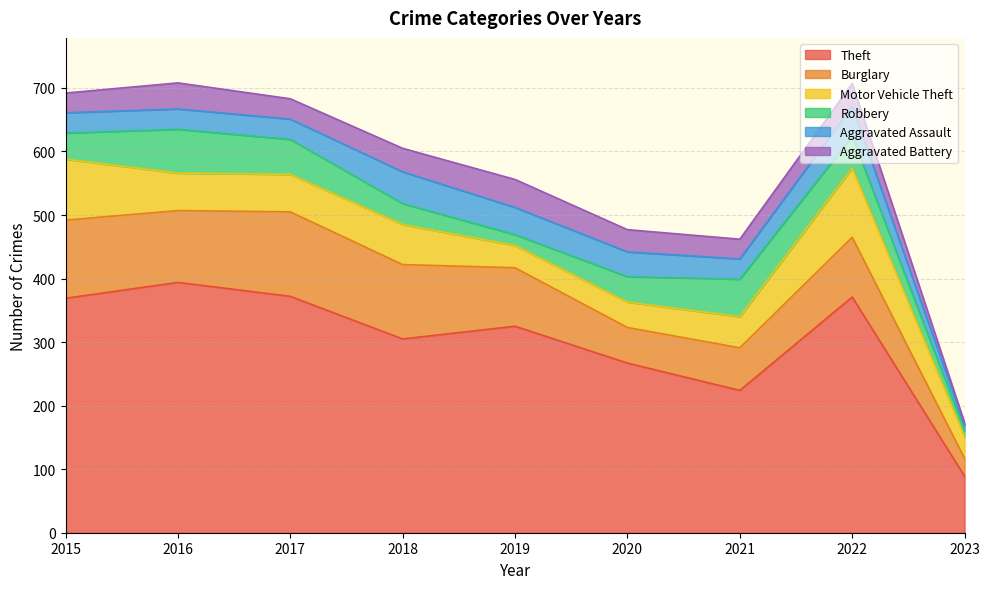

What is the spread (max minus min) of values at 2015?

338